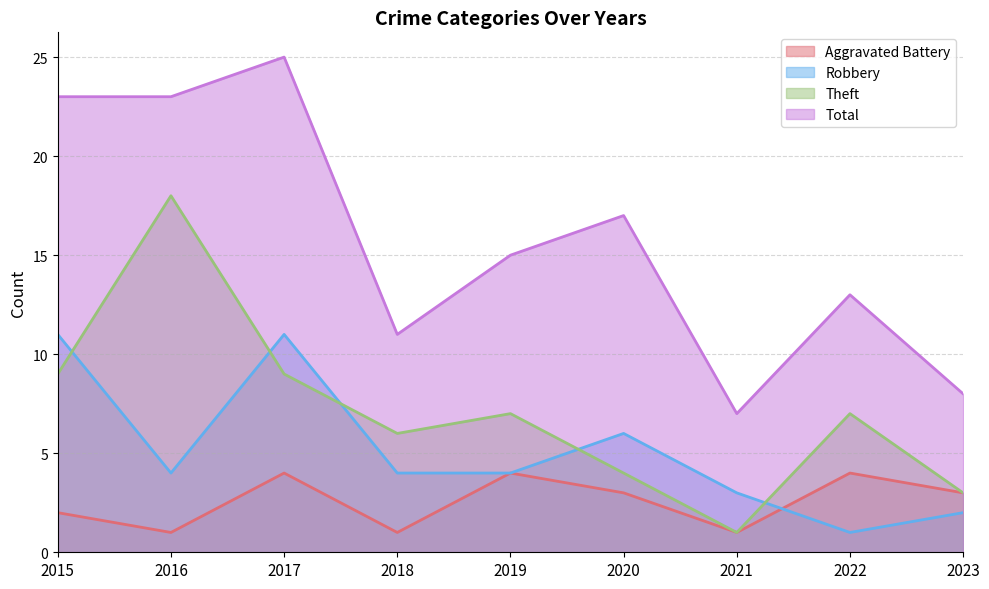

True or false: Theft has a value of 11 at 2022.

False